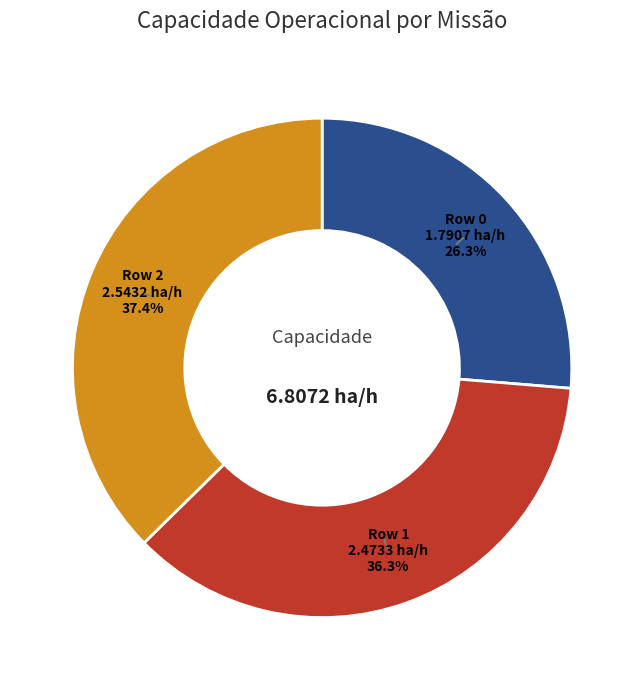

Is there any slice that represents more than half of the pie?

No